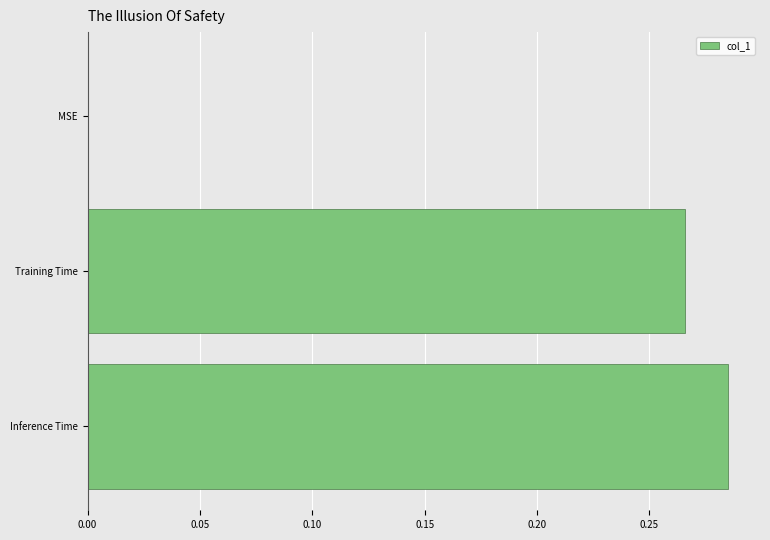

Which label corresponds to the largest value in the chart?

Inference Time